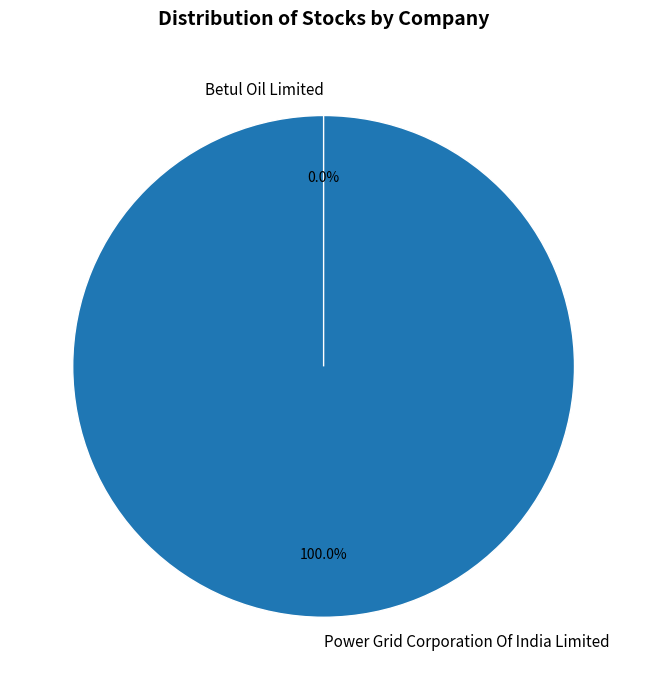

How many segments does this pie chart have?

2